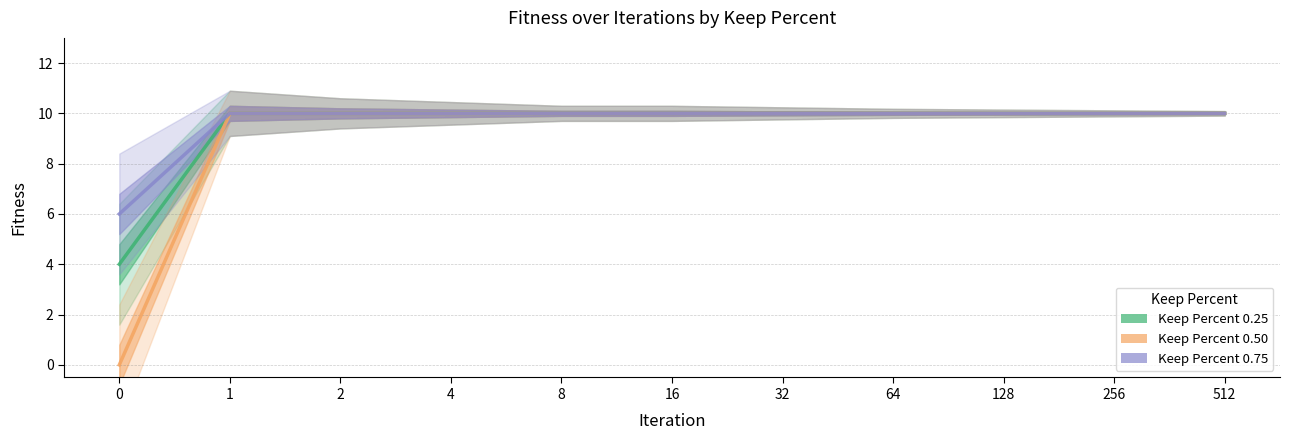

What is the approximate value of Keep Percent 0.50 at 8?

10